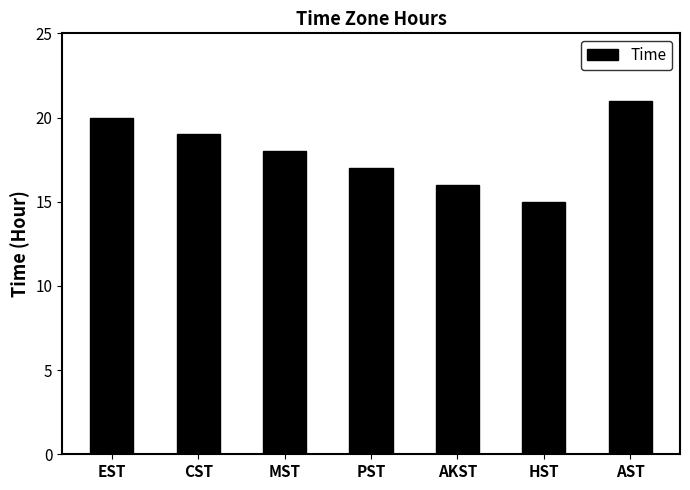

List the labels in order of value, largest first.

AST, EST, CST, MST, PST, AKST, HST